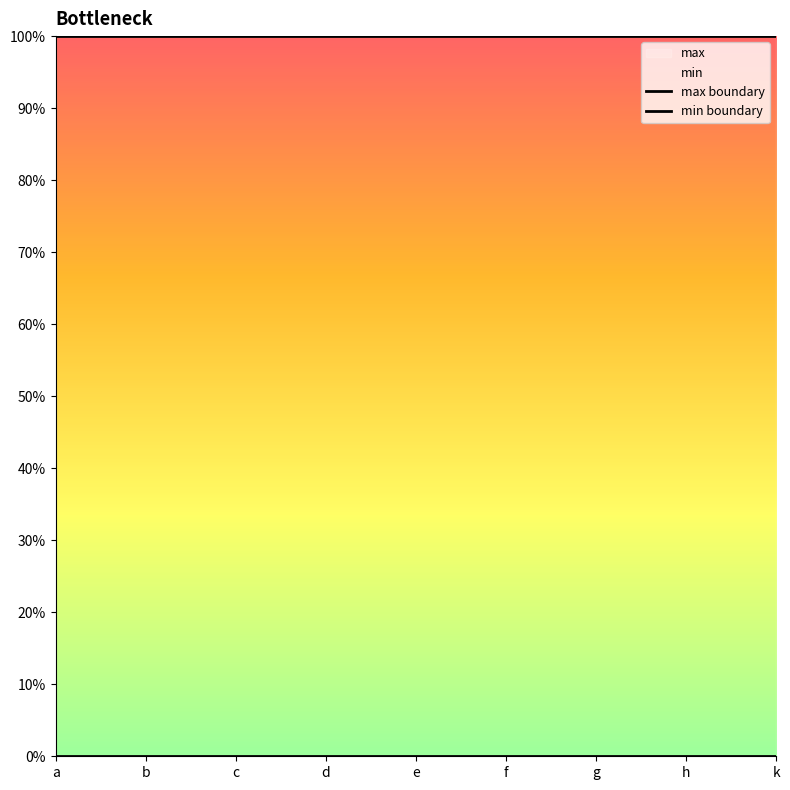

True or false: max boundary has a value of 1 at k.

True